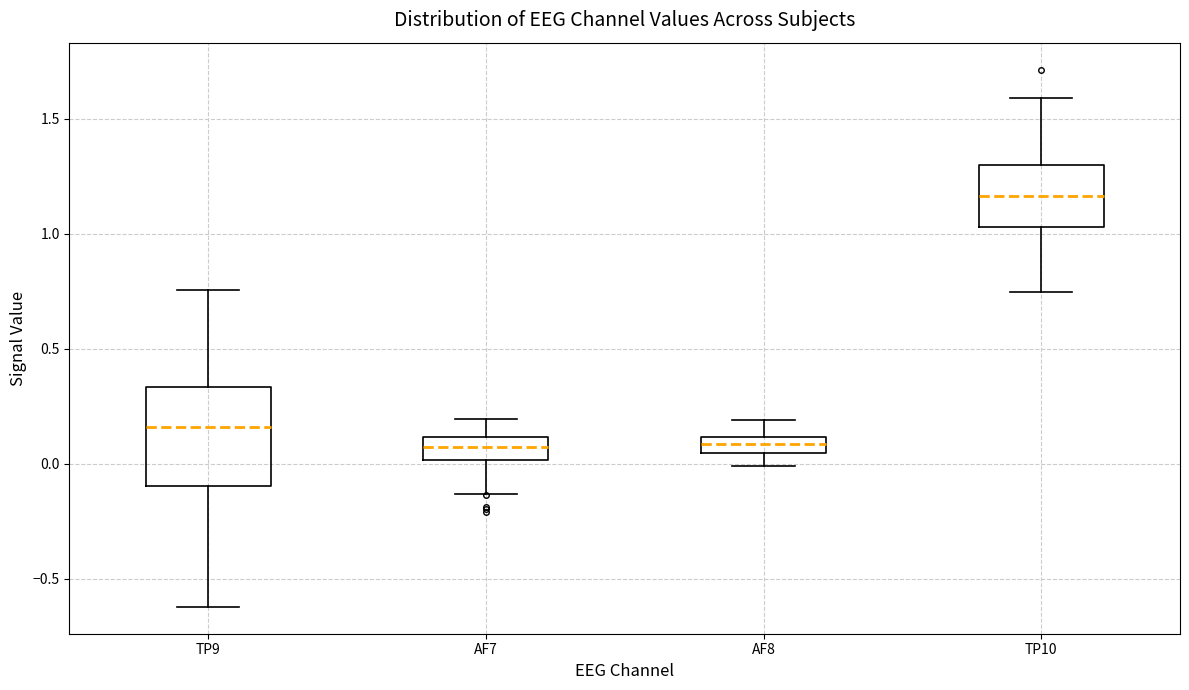

Which box has the highest median line?

TP10